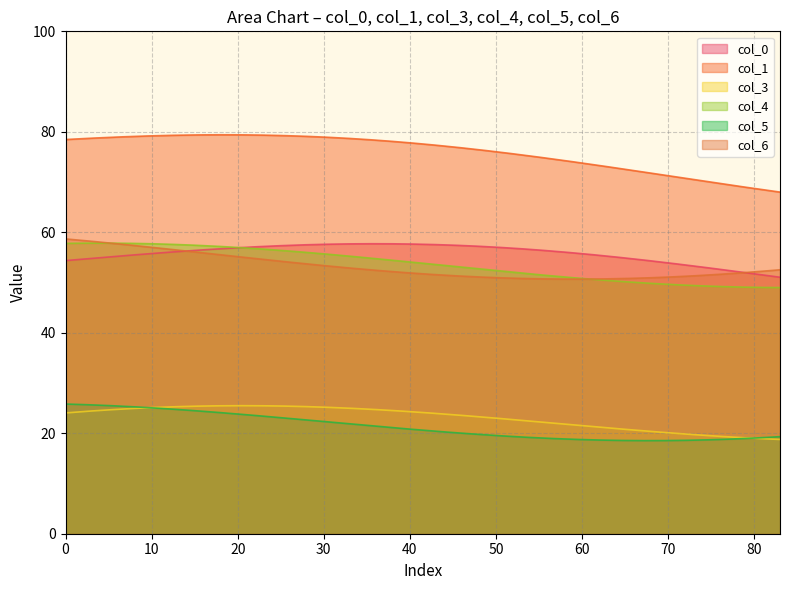

What is the maximum value for col_0?

57.7